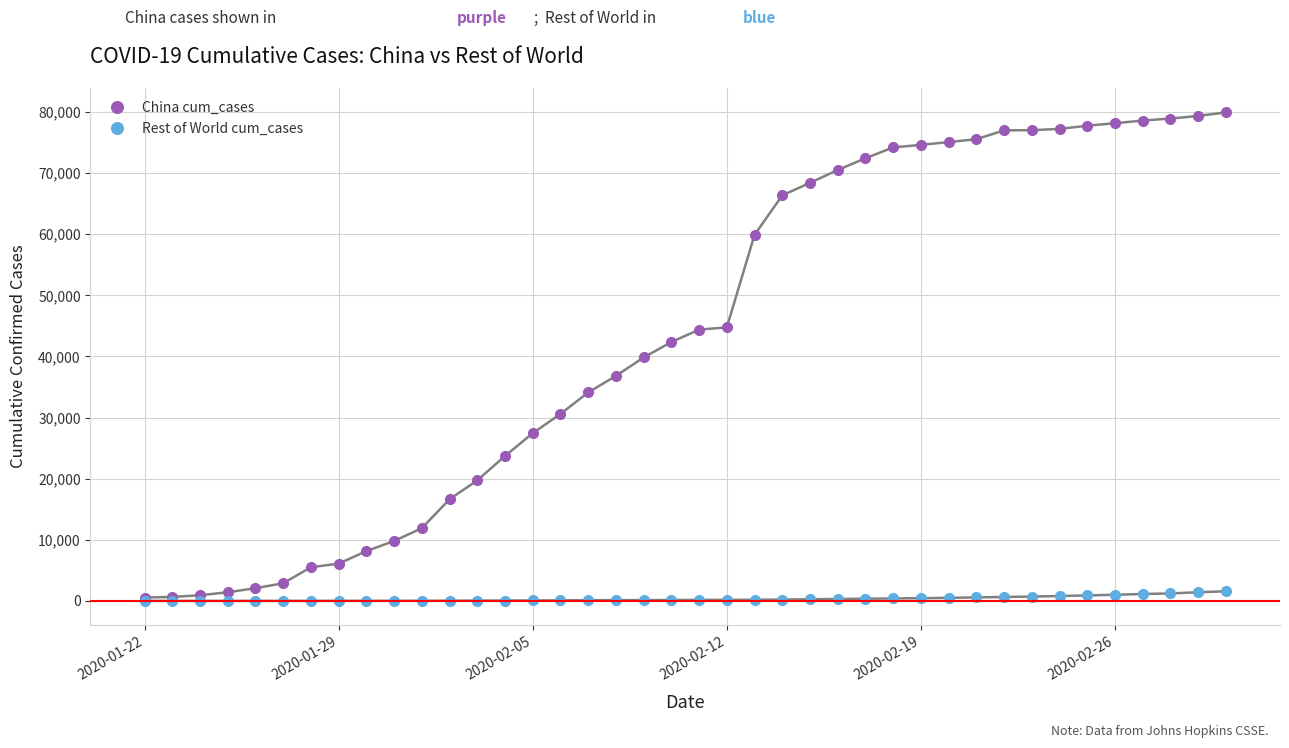

What is the maximum value for China cum_cases?

79932